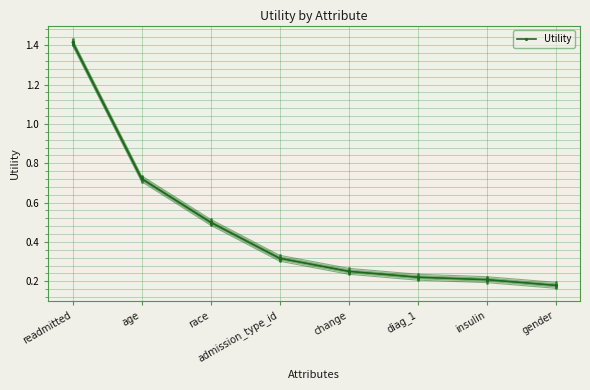

Which label corresponds to the largest value in the chart?

readmitted